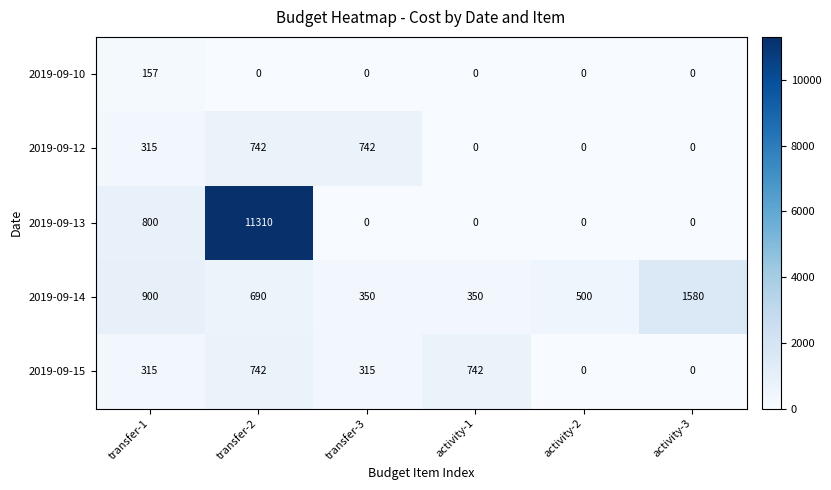

At which label is 2019-09-14 closest to 965?

transfer-1